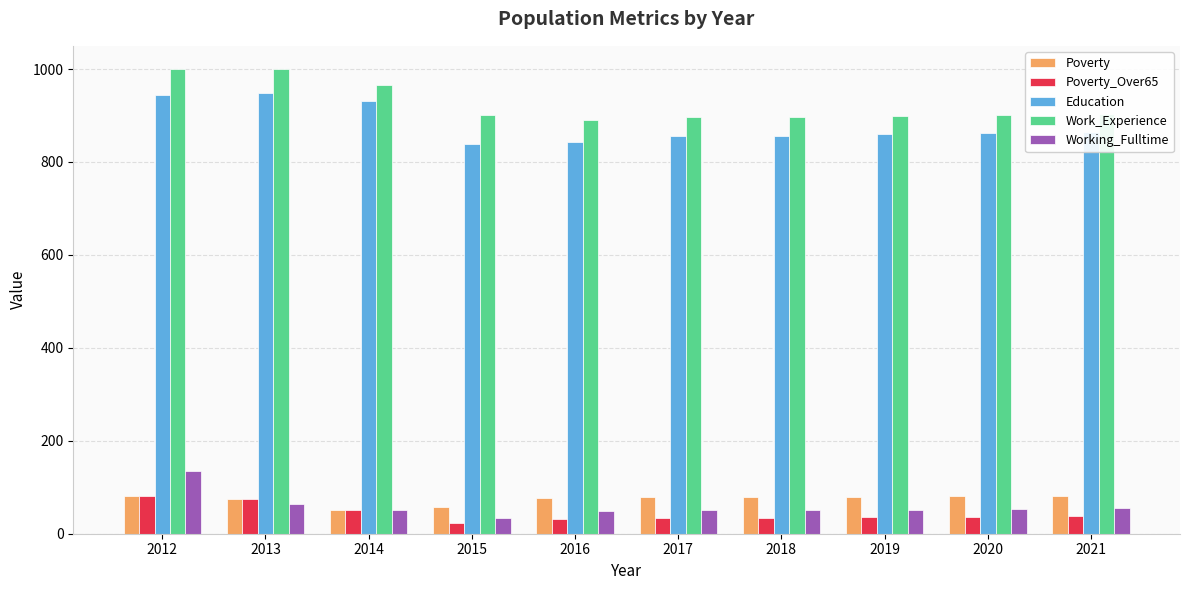

How many bars are there in total?

50